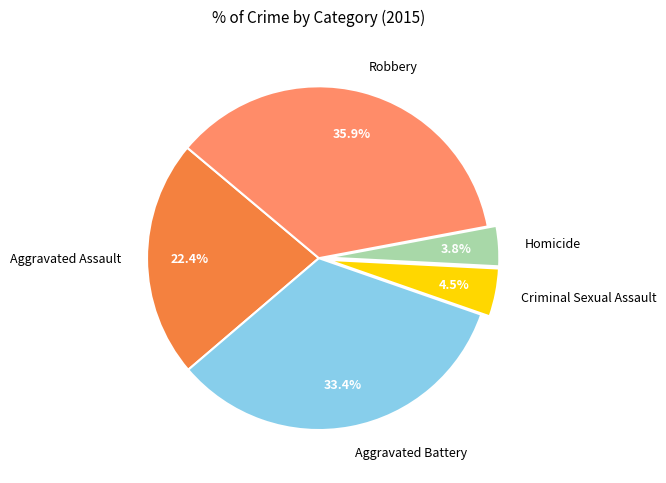

Does Aggravated Battery represent more than half of the total?

No